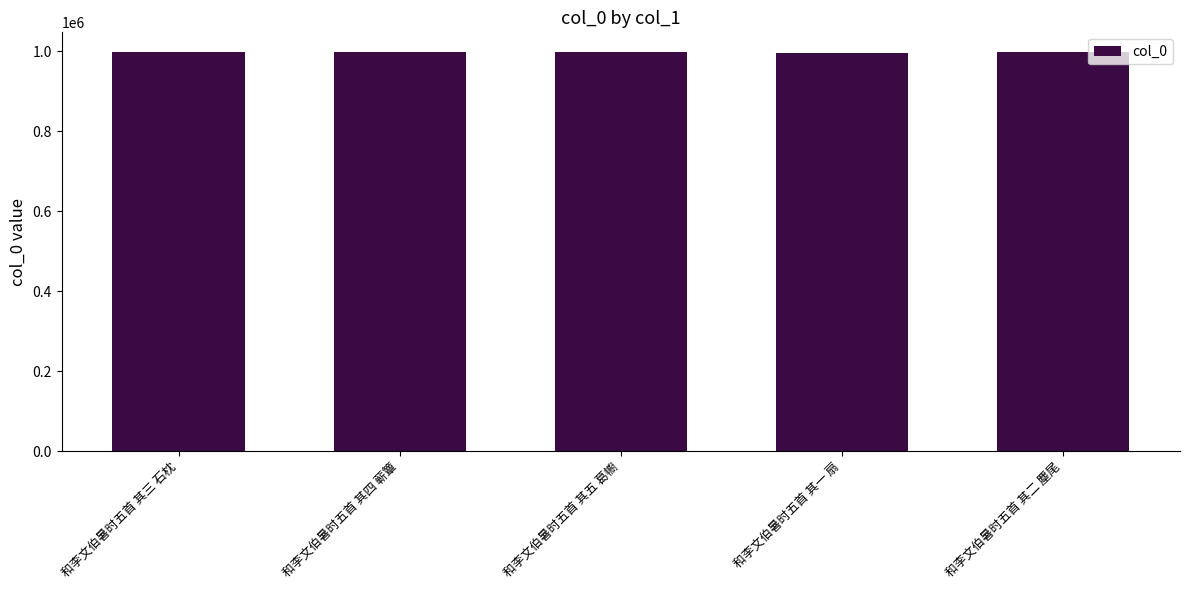

Approximately how many times larger is the value at 和李文伯暑时五首 其五 葛幮 compared to 和李文伯暑时五首 其三 石枕?

1.0